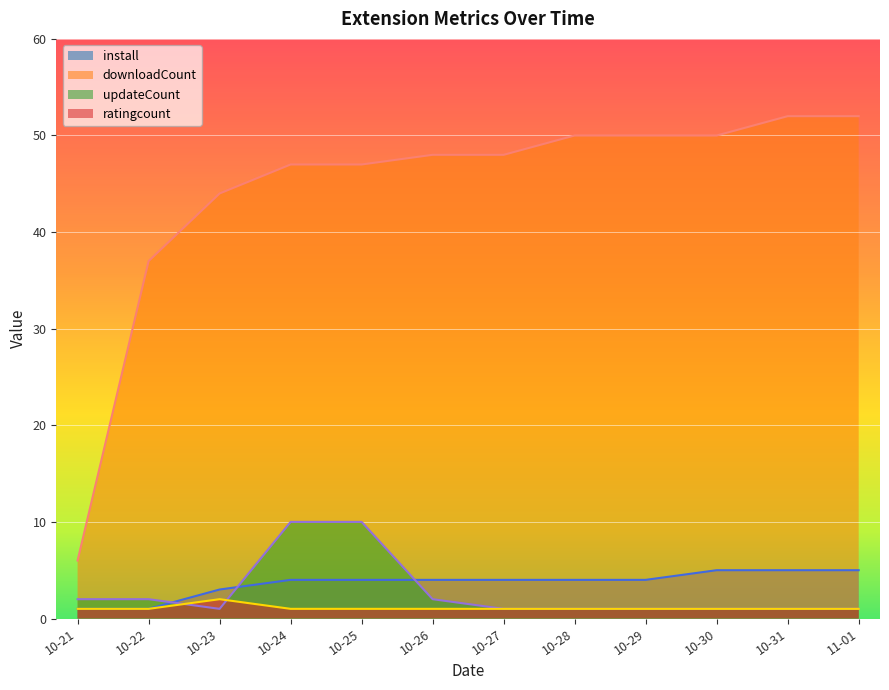

Reading left to right, what are all the values shown in this chart?

install: 1	1	3	4	4	4	4	4	4	5	5	5
downloadCount: 6	37	44	47	47	48	48	50	50	50	52	52
updateCount: 2	2	1	10	10	2	1	1	1	1	1	1
ratingcount: 1	1	2	1	1	1	1	1	1	1	1	1